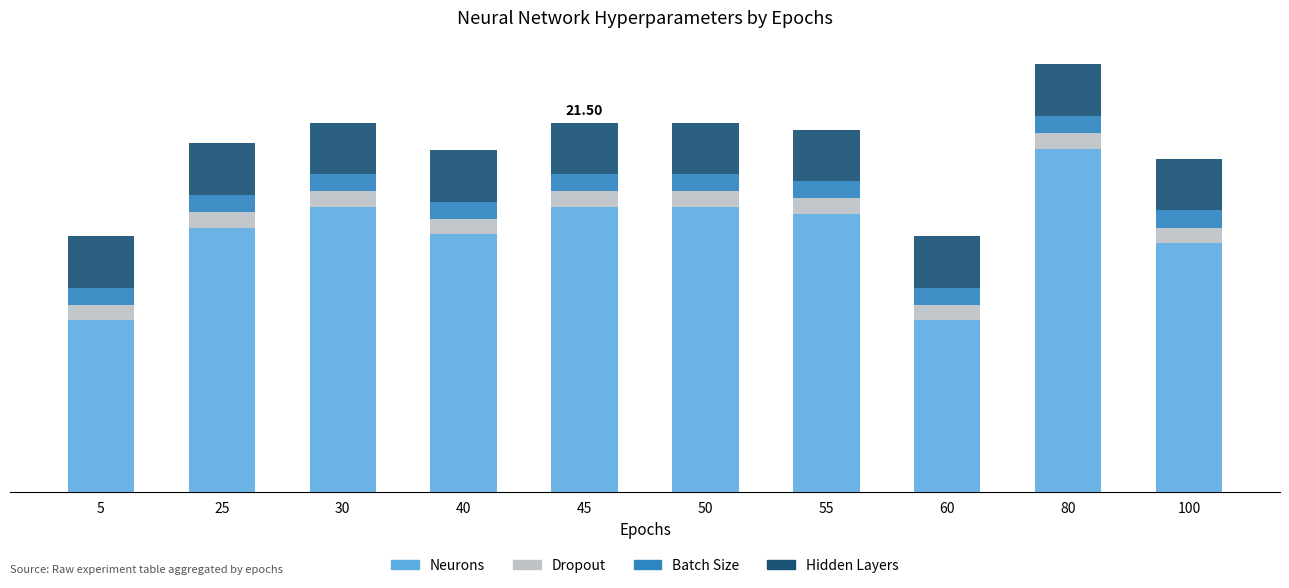

Are the bars grouped side by side (vs. stacked)?

No